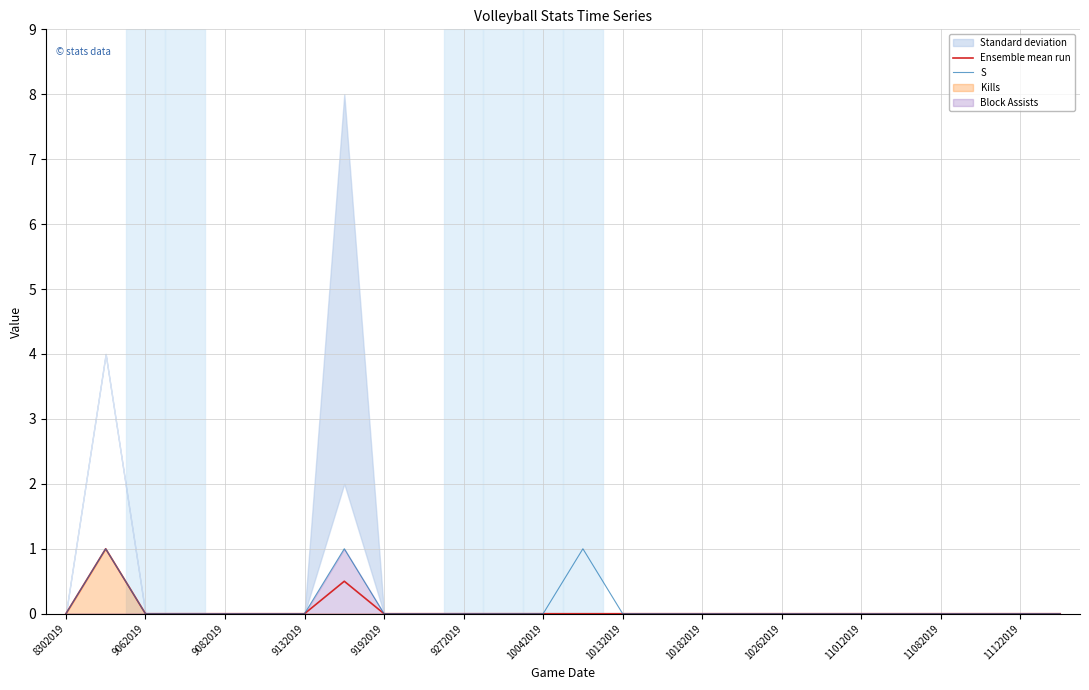

True or false: Ensemble mean run and S cross at least once.

False